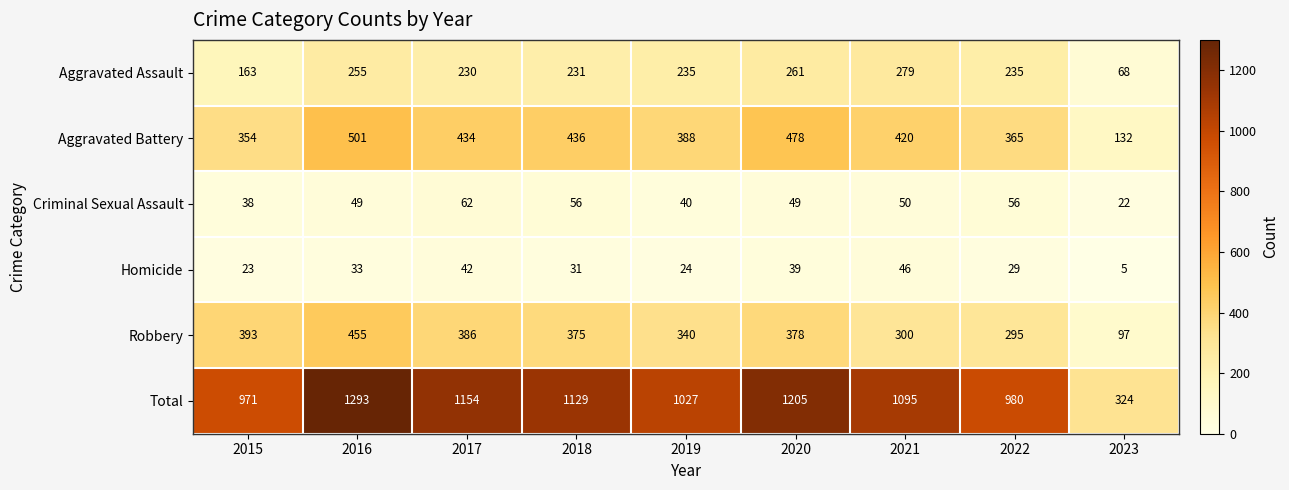

Is it true that Homicide equals 42 at 2017?

True